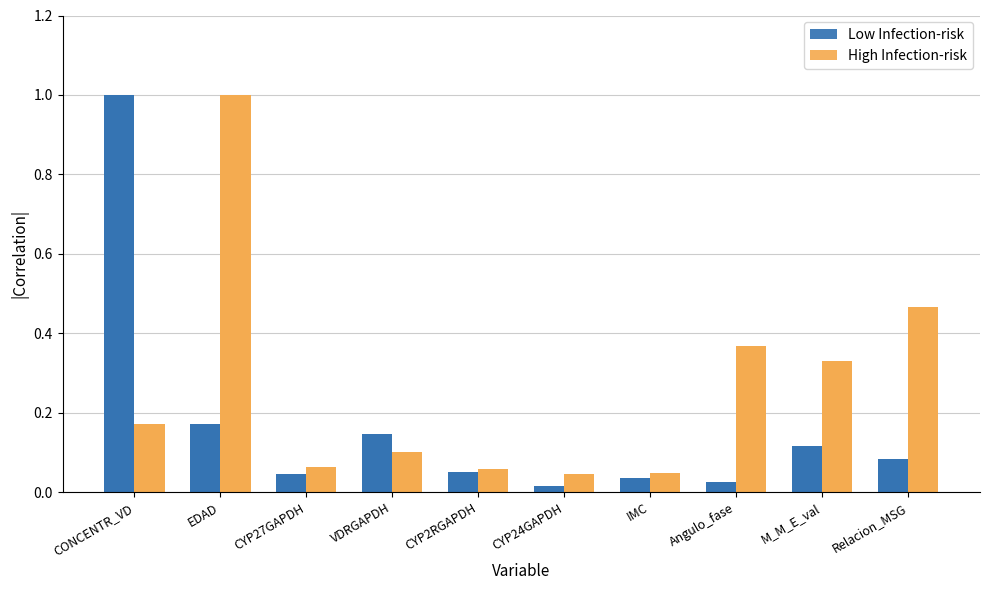

What is the approximate value of High Infection-risk at M_M_E_val?

0.3